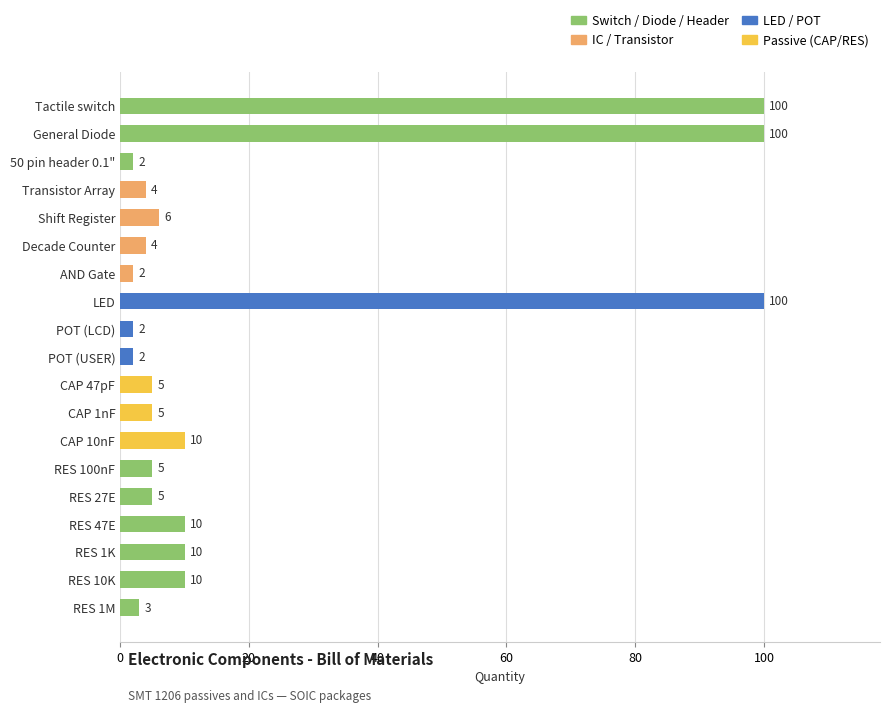

What value does the data have at RES 47E, to the nearest 5?

10